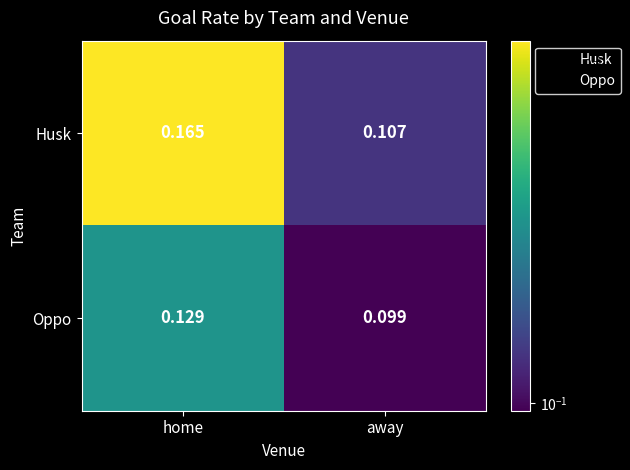

Which series changed the most between home and away?

Husk